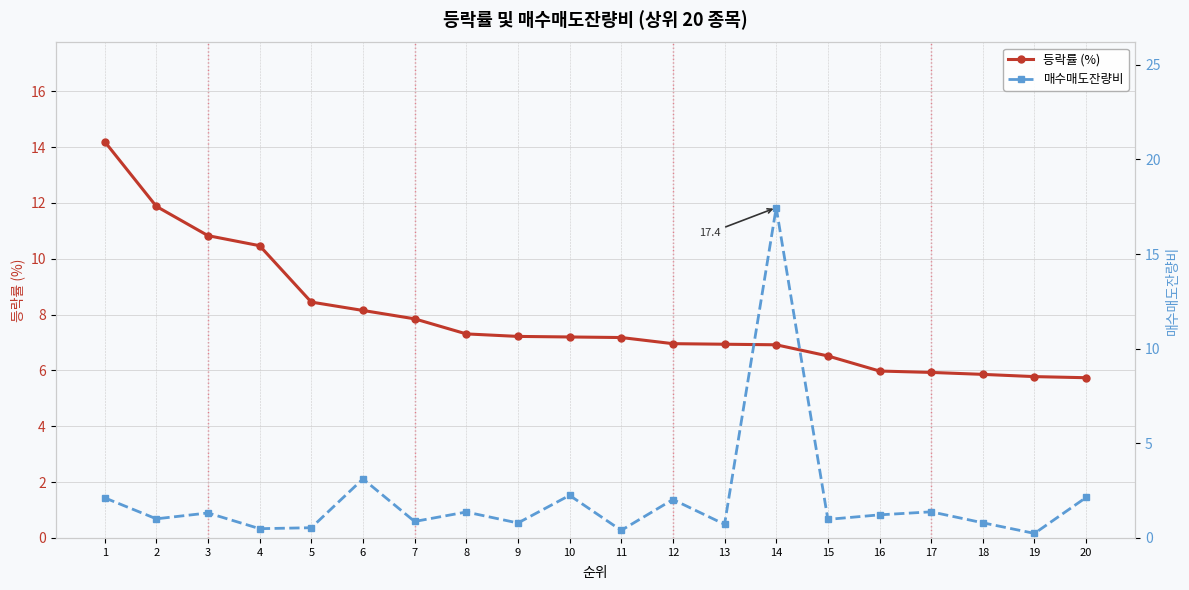

What is the total value across all series at 5?

9.0